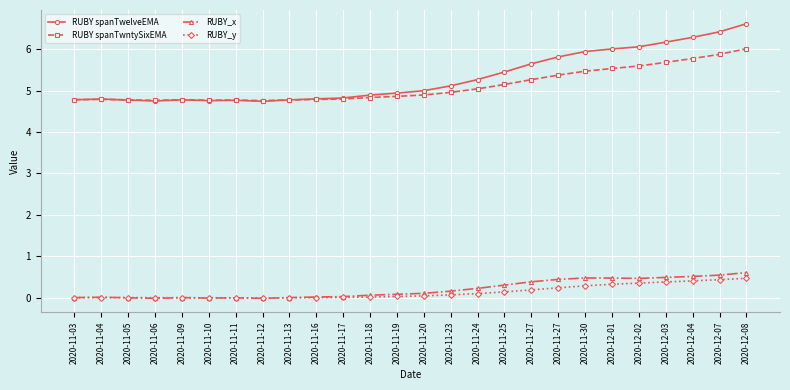

Is the value of RUBY_x at 2020-11-30 greater than the value of RUBY_y at 2020-11-27?

Yes